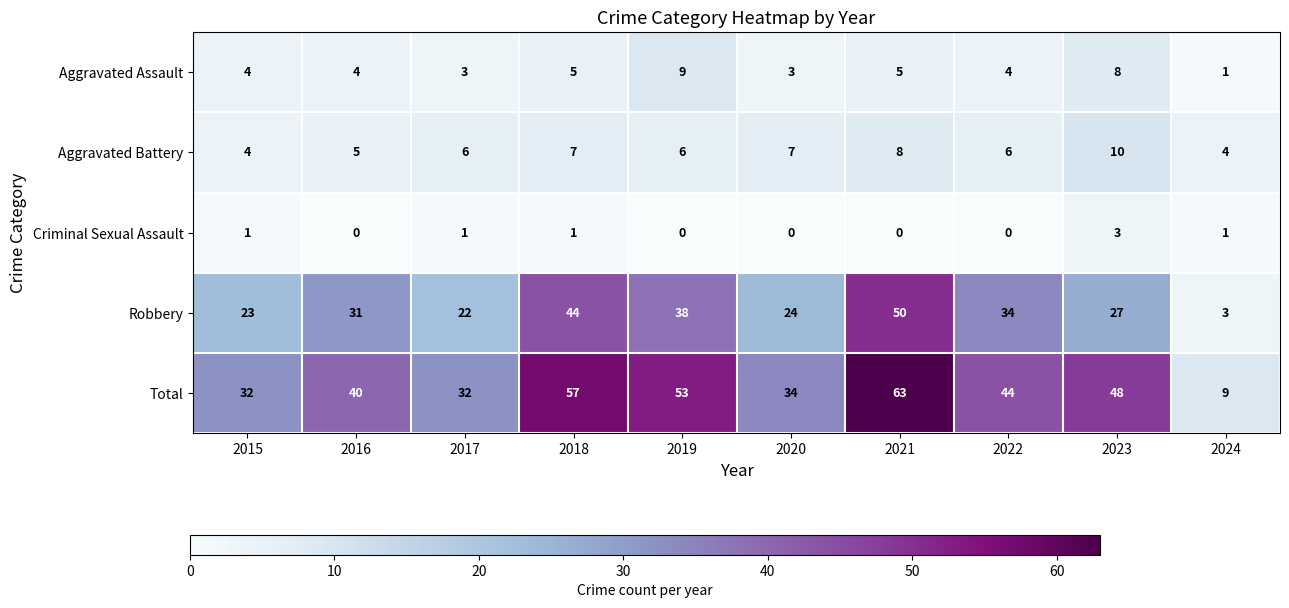

Rank the series by their maximum value, from highest to lowest.

Total, Robbery, Aggravated Battery, Aggravated Assault, Criminal Sexual Assault